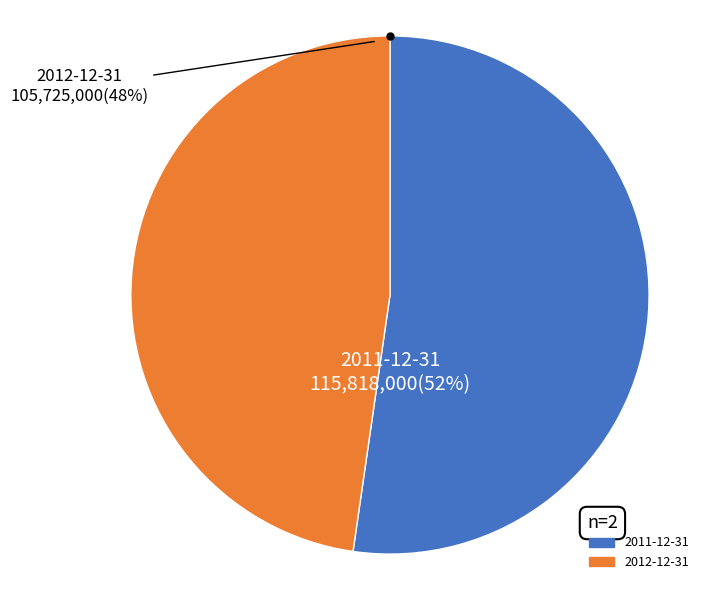

Which slice is the largest?

2011-12-31